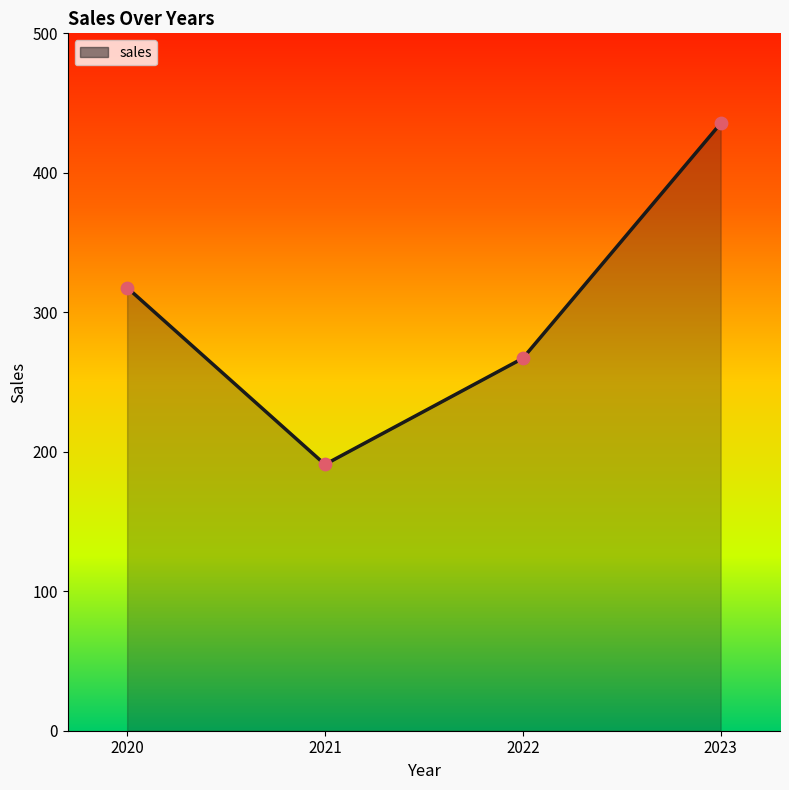

Approximately how many times larger is the value at 2021 compared to 2023?

0.4